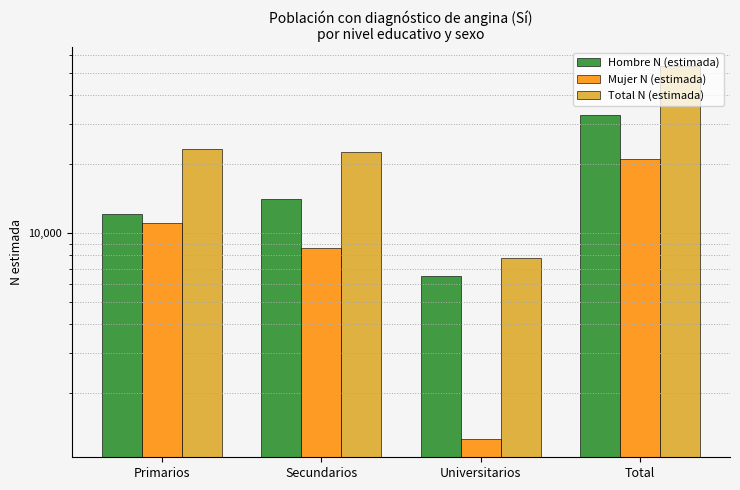

What is the total value across all series at Primarios?

46378